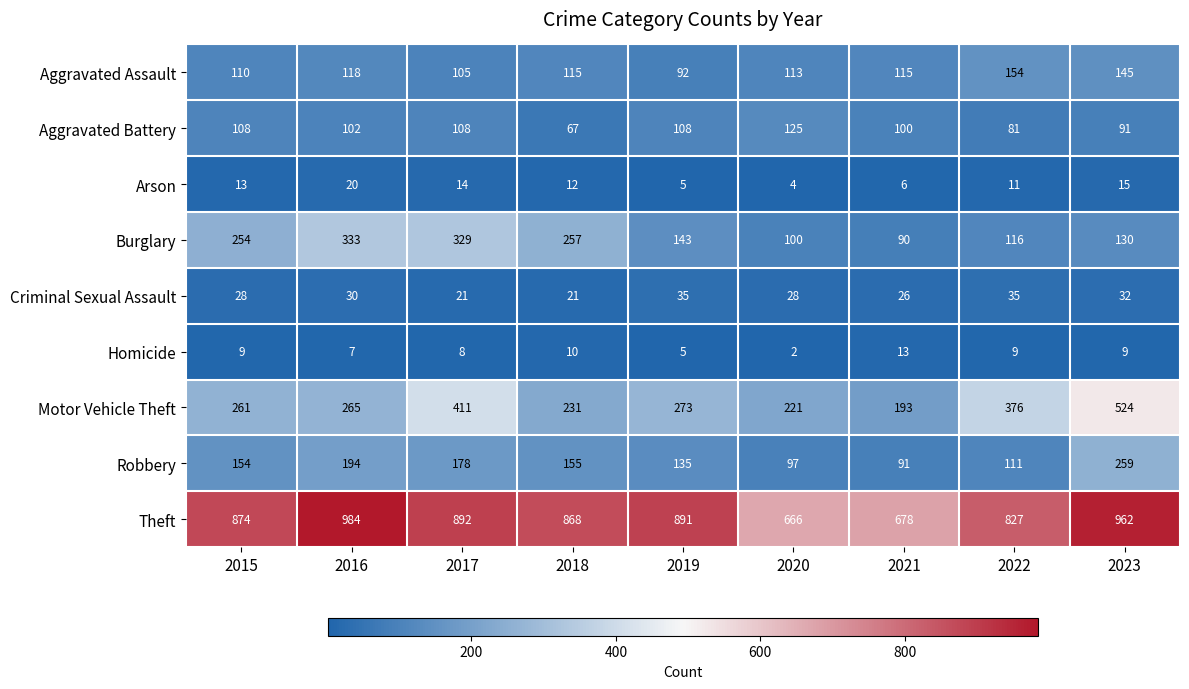

Count the Criminal Sexual Assault values in the range 26 to 32.

5